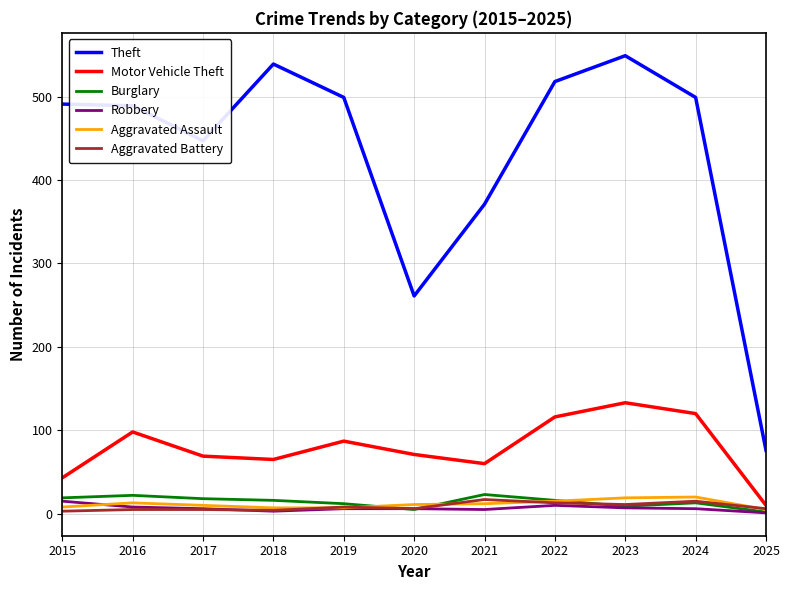

What is the sum of the Aggravated Assault values at 2022 and 2023?

34